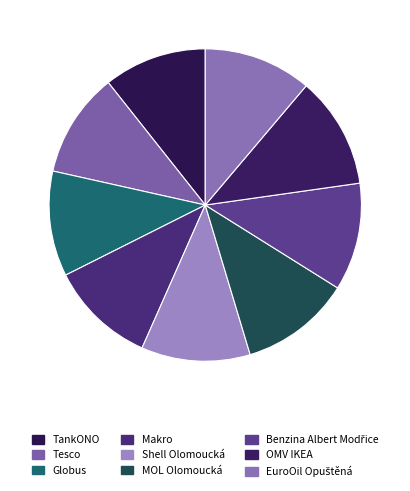

Do Benzina Albert Modřice and OMV IKEA together represent more than half of the pie?

No